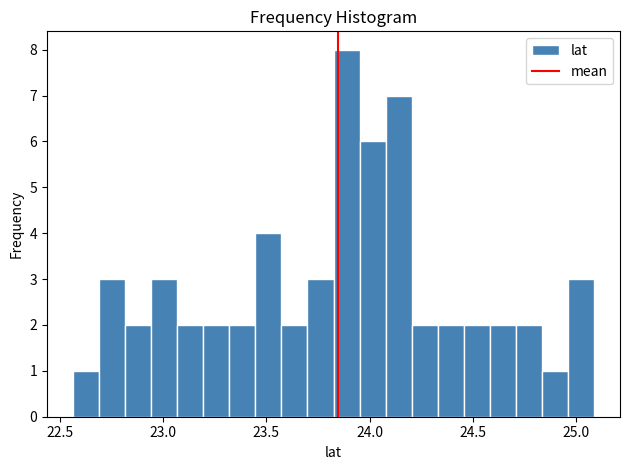

Around what value on the x-axis is the tallest bar? Give the approximate position of its centre, as read against the axis.

23.90